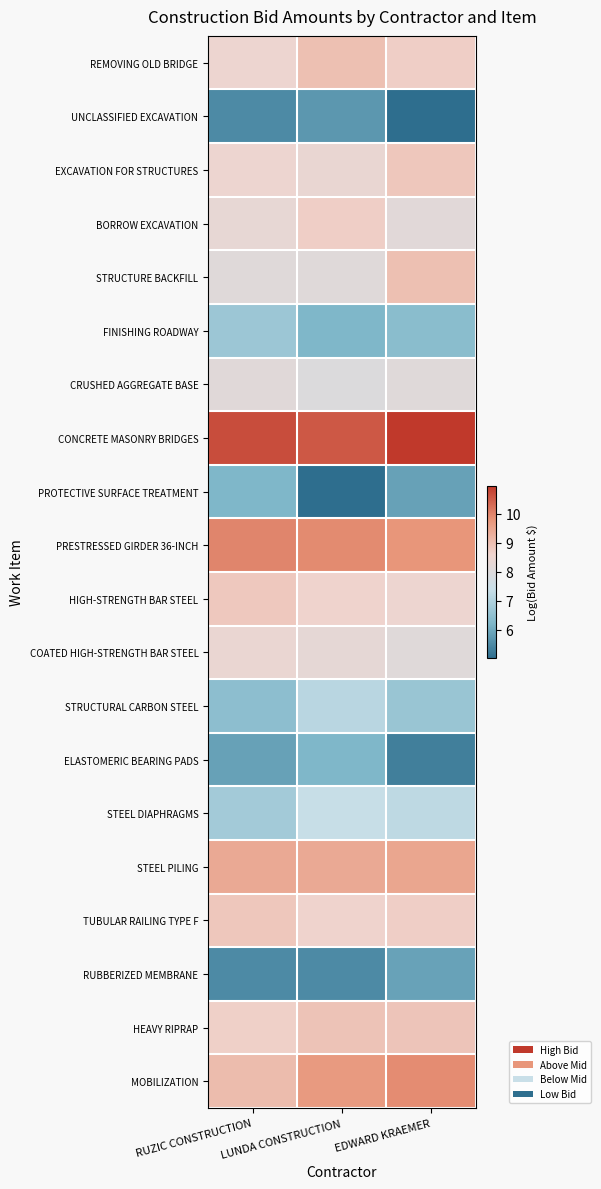

Which series has the largest total across all categories?

CONCRETE MASONRY BRIDGES